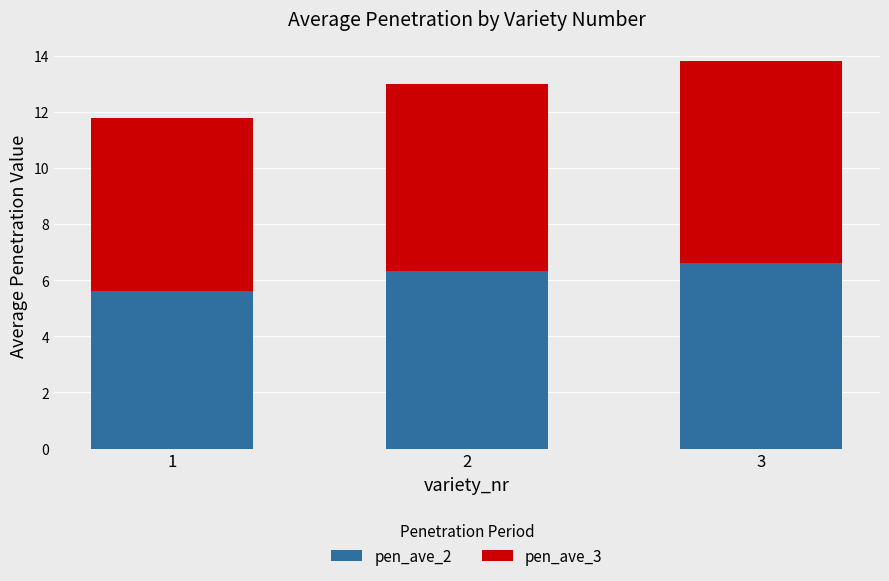

At which category is the sum across all series the highest?

3